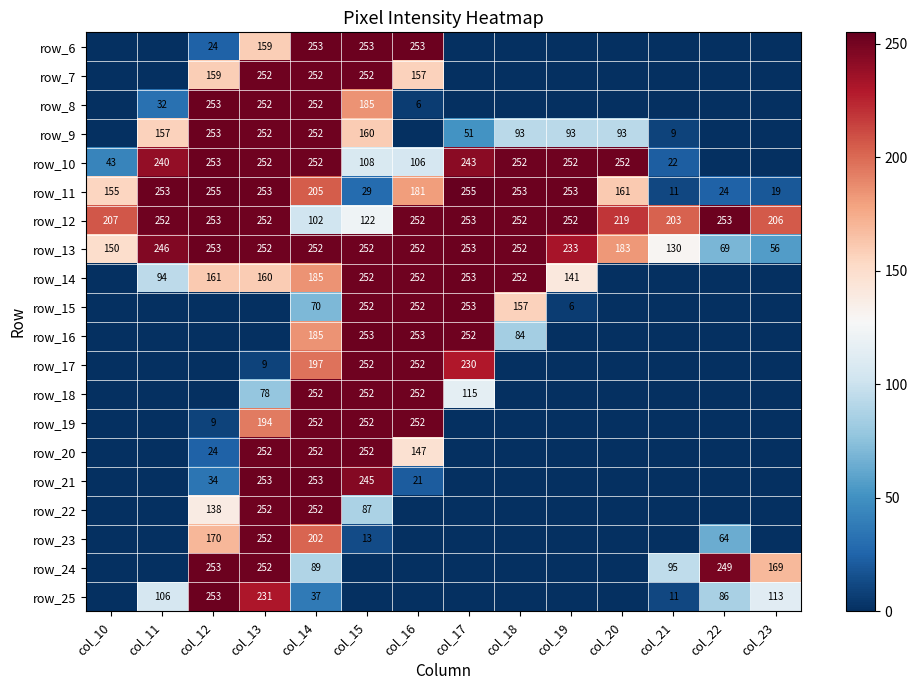

The row_11 series shows 161 at col_19. True or false?

False